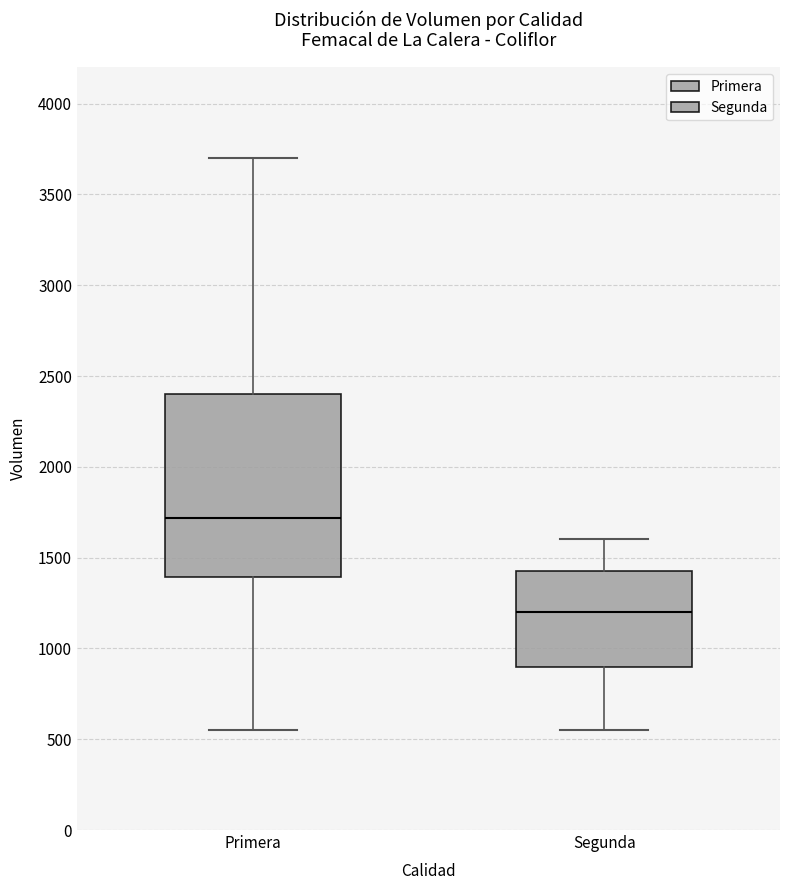

Where does the lower whisker of the box for Primera end on the y-axis? The values are not printed on the chart, so give them approximately, as read against the axis.

550